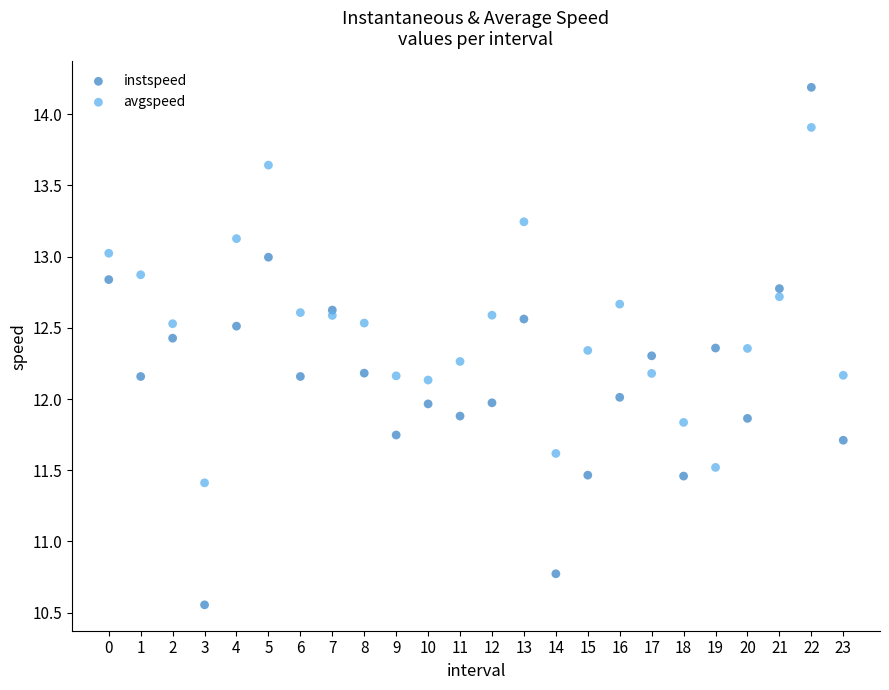

Which series contains the highest Y value?

instspeed